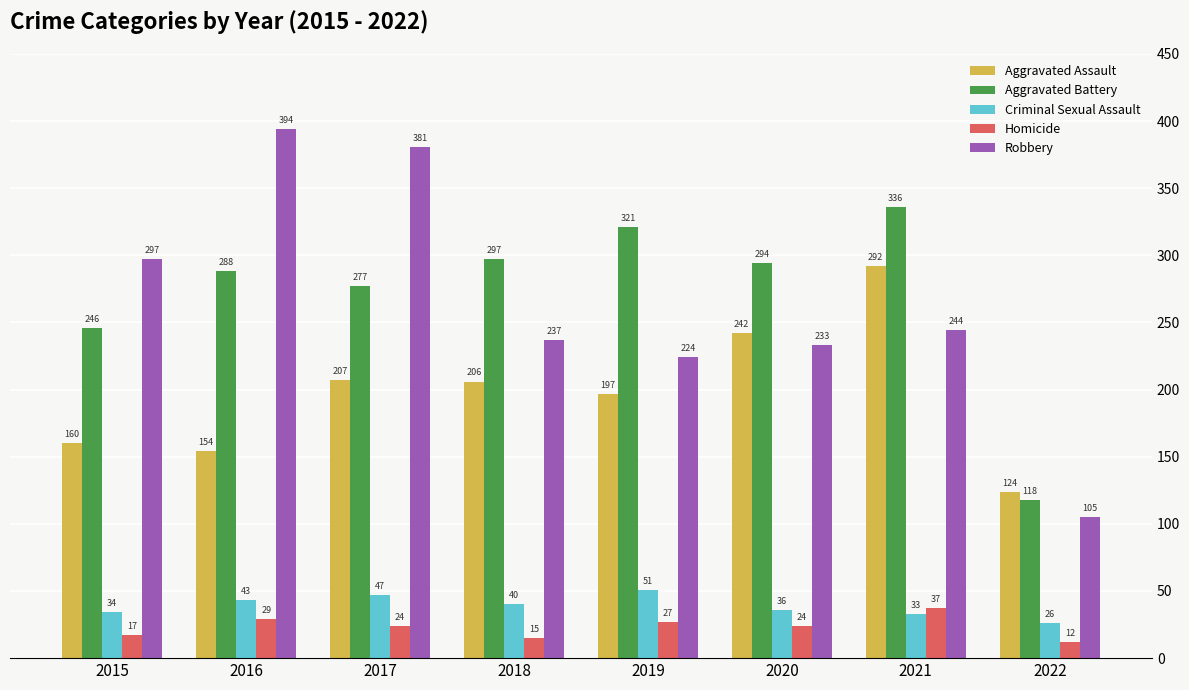

At which category does the chart reach its minimum across all series?

2022